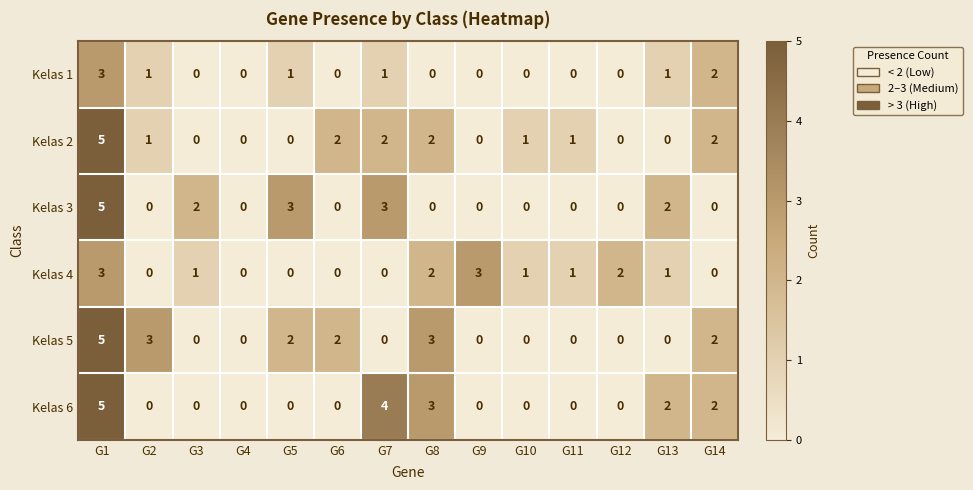

What is the difference between the second highest and second lowest values in the Kelas 4 series?

3